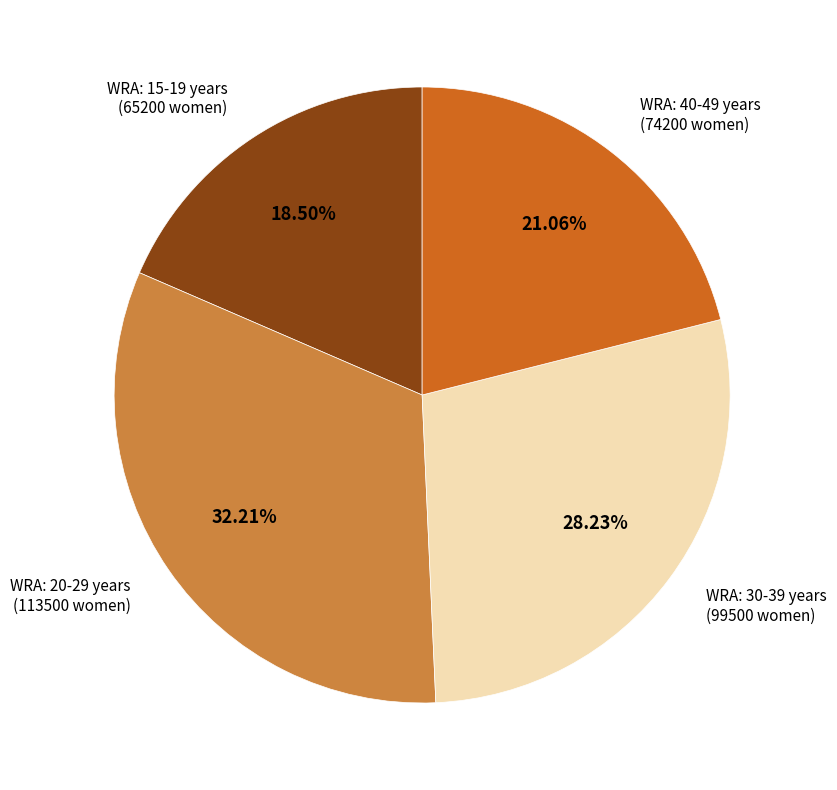

Is there any slice that represents more than half of the pie?

No